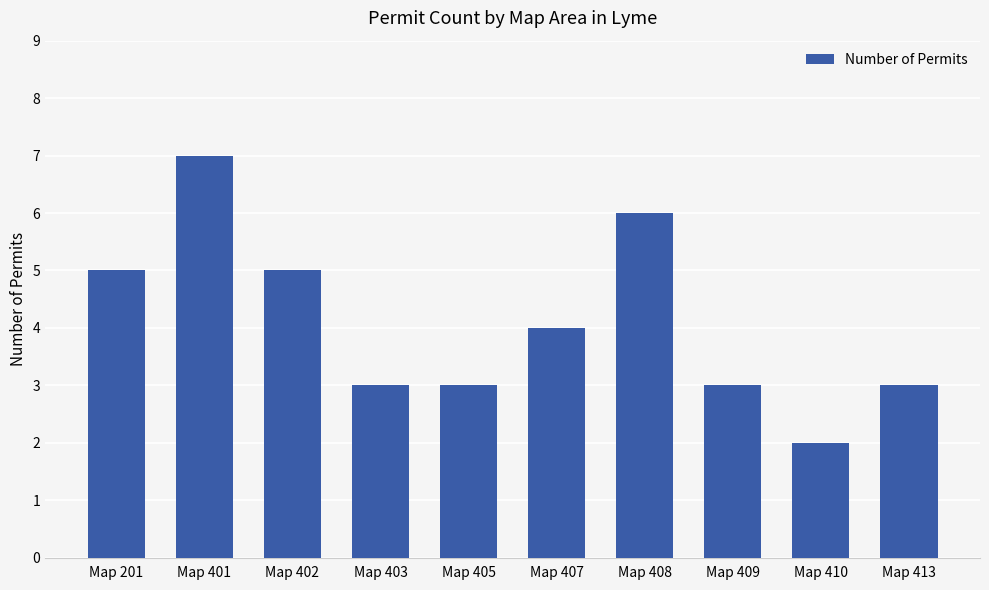

Does the chart contain stacked bars?

No